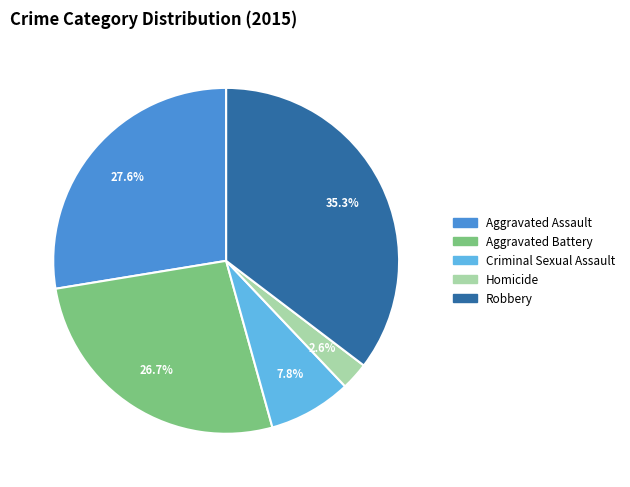

Combined, do Criminal Sexual Assault and Aggravated Assault account for over 50%?

No